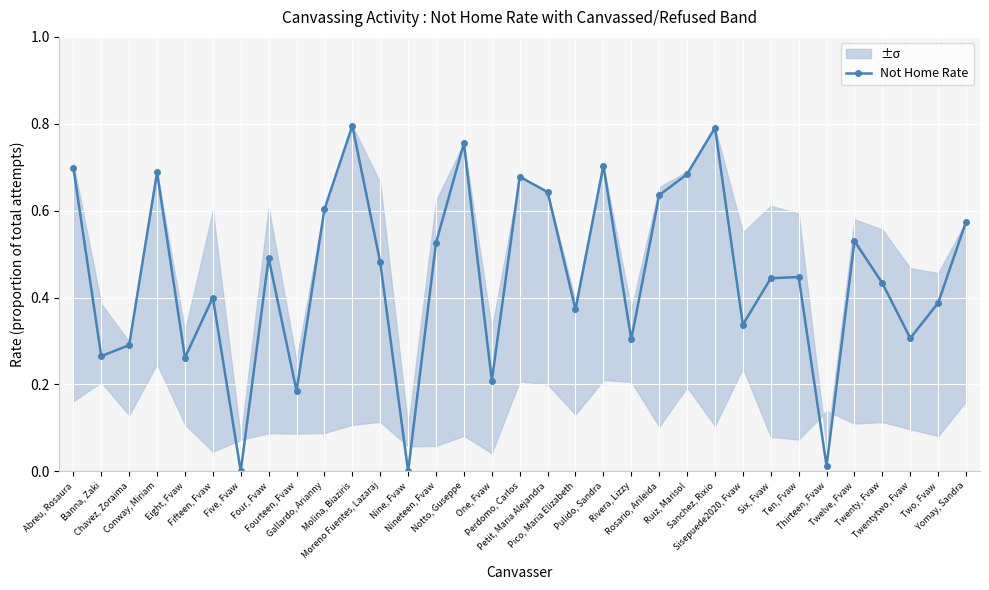

Which label corresponds to the largest value in the chart?

Molina, Biaziris